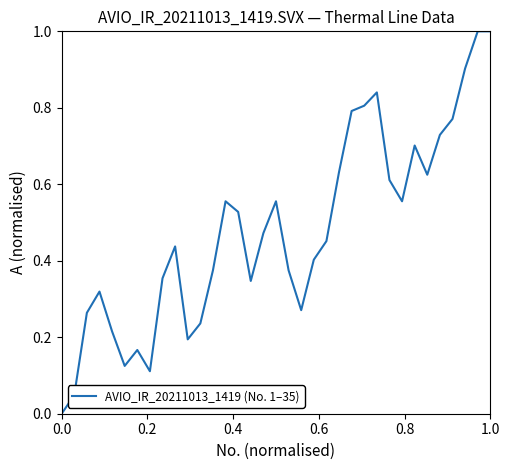

What is the maximum value shown in the chart?

1.0